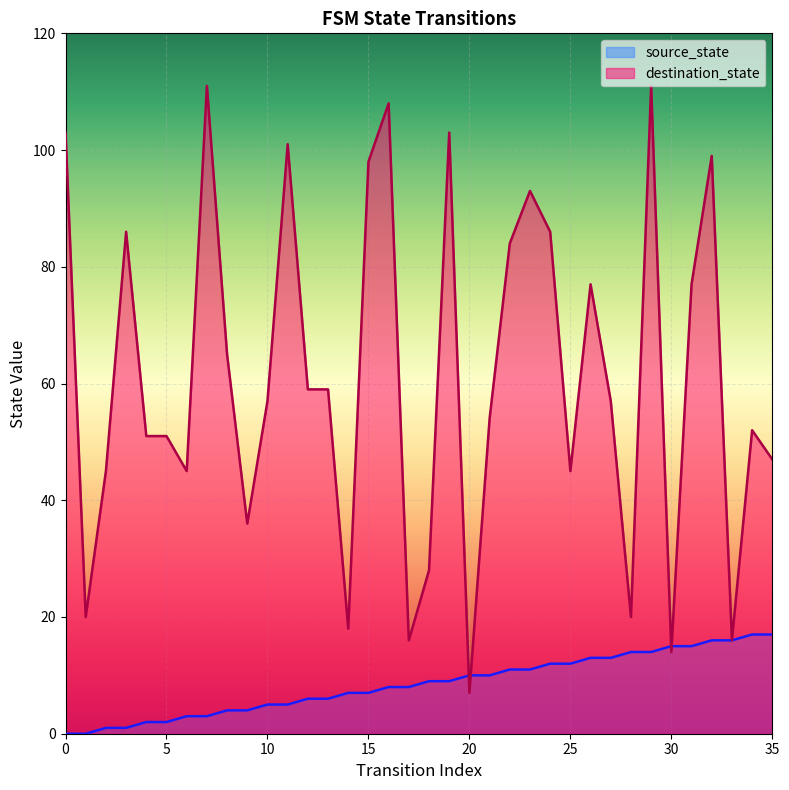

At which category does destination_state reach its first local peak?

3